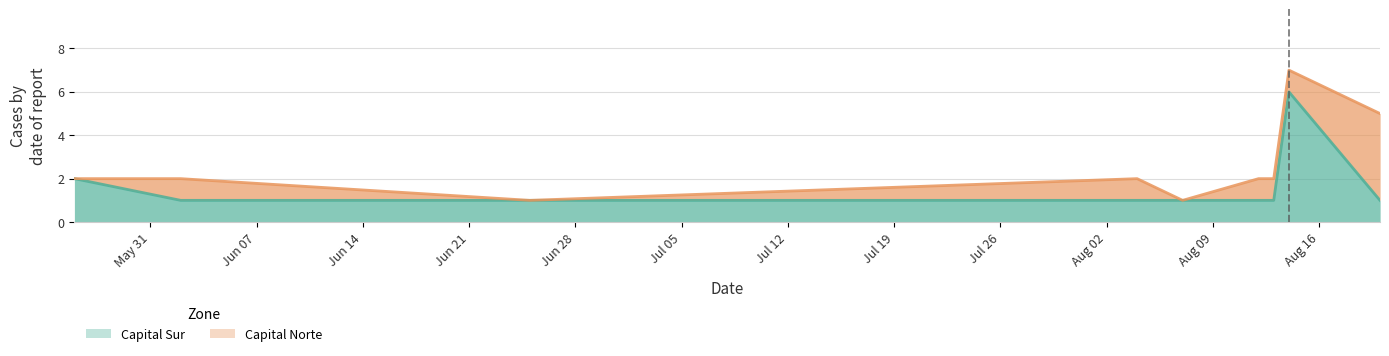

Which label corresponds to the smallest value in the chart?

6/2/2025